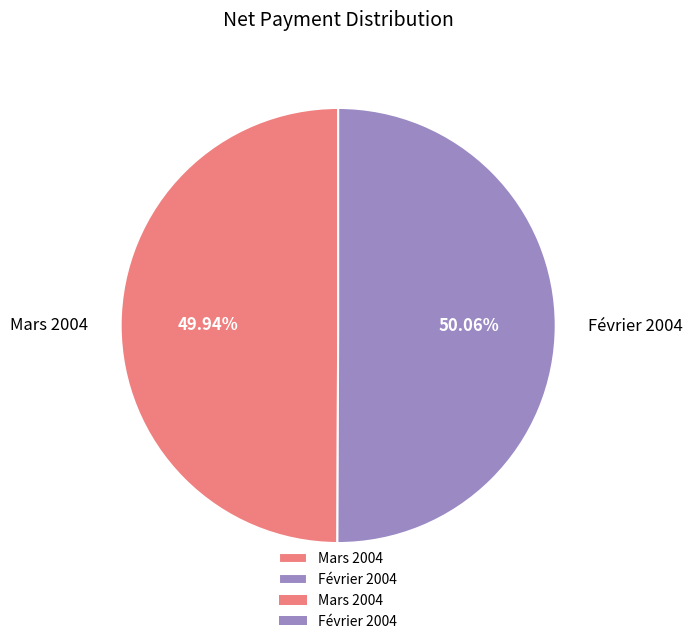

What percentage is NOT represented by Mars 2004?

50.1%